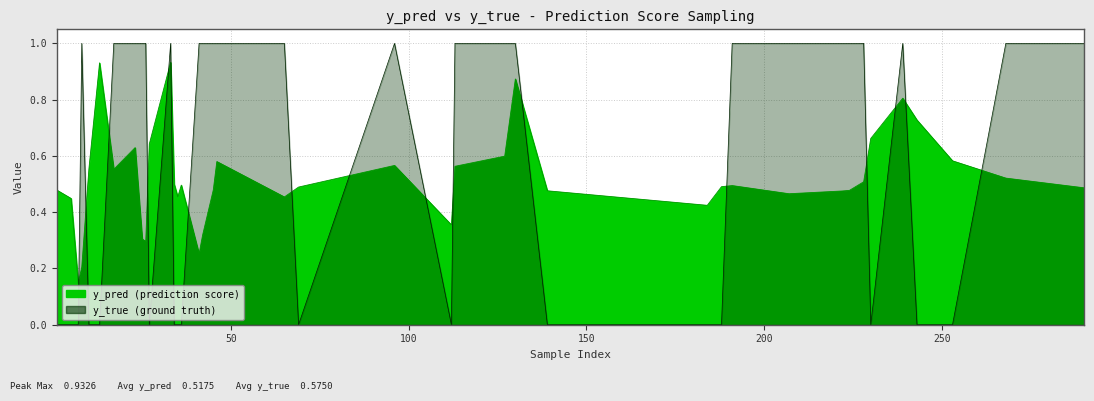

At which category does y_true reach its first local valley?

69